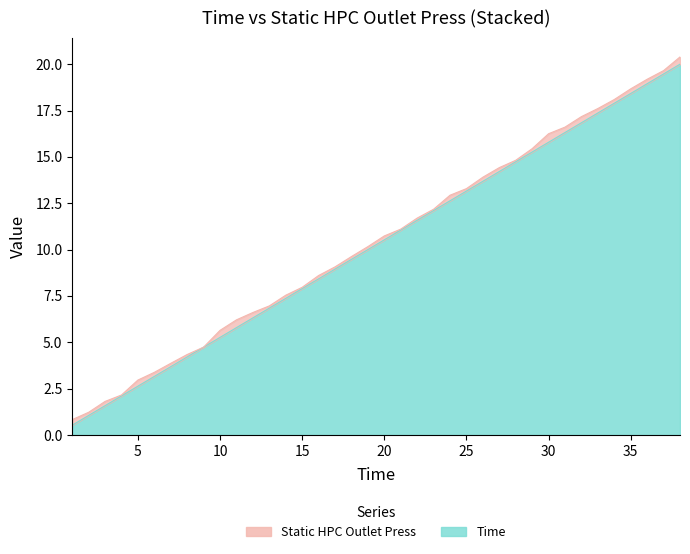

List the labels in order of value, smallest first.

1, 2, 3, 4, 5, 6, 7, 8, 9, 10, 11, 12, 13, 14, 15, 16, 17, 18, 19, 20, 21, 22, 23, 24, 25, 26, 27, 28, 29, 30, 31, 32, 33, 34, 35, 36, 37, 38